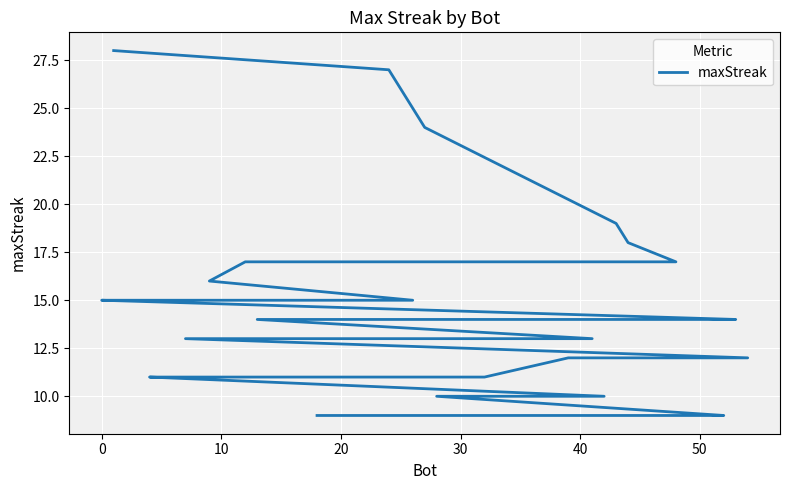

Reading right to left, what are all the values shown in this chart?

9	9	9	9	9	9	9	9	10	10	11	11	11	11	11	11	12	12	13	13	13	14	14	14	14	14	14	15	15	15	15	15	16	17	17	18	19	24	27	28